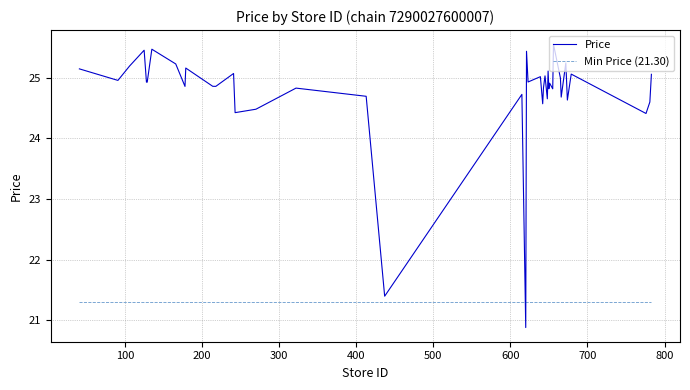

Which series has the largest total across all categories?

Price